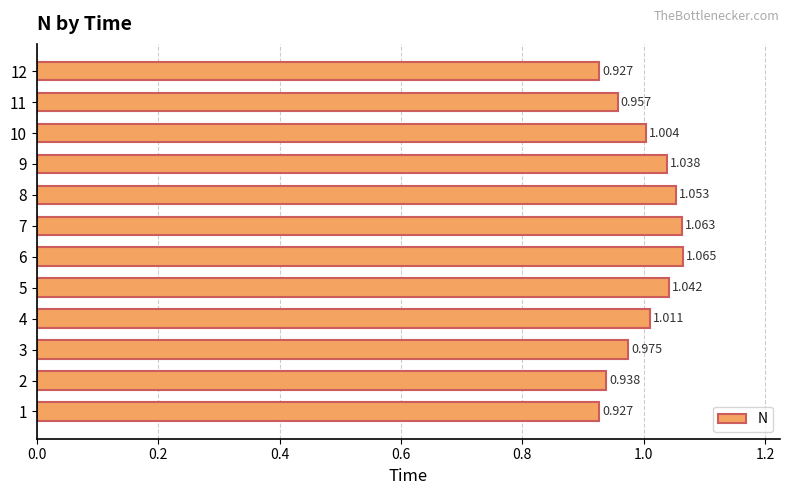

How many data points does each series have?

12